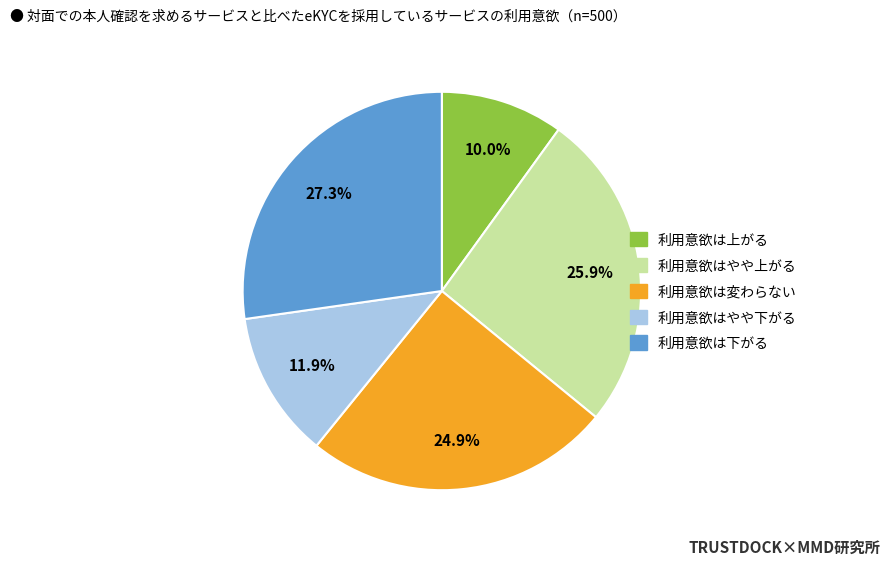

To the nearest percent, what is the difference between the largest and smallest slice percentages?

17%